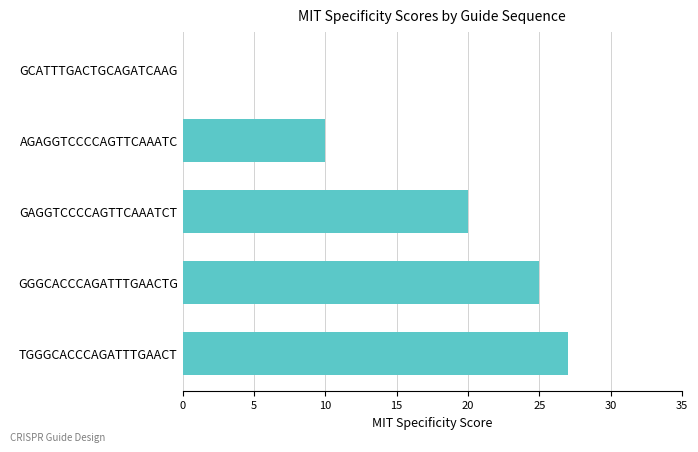

At which label is the value closest to 13?

AGAGGTCCCCAGTTCAAATC